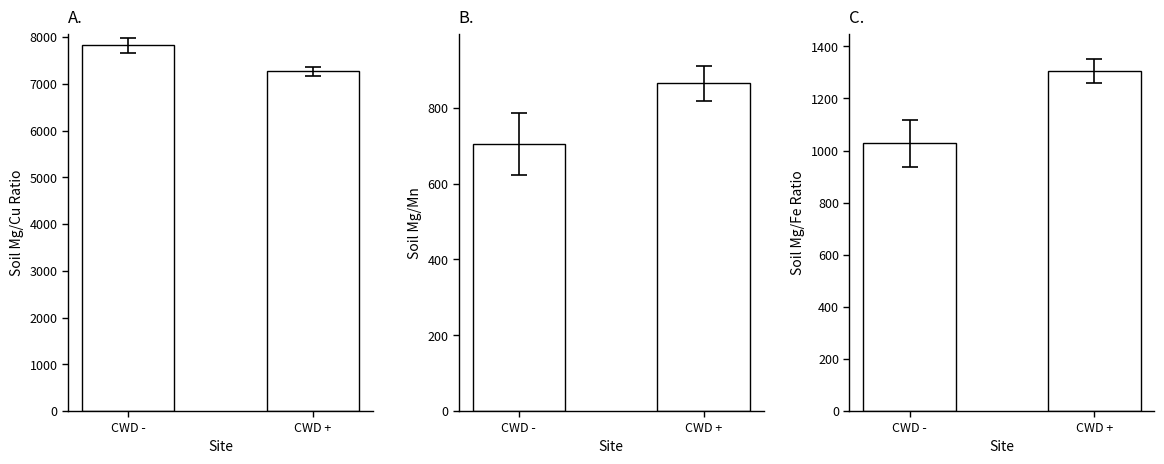

Reading right to left, what are all the values shown in this chart?

oleic: 7268.3	7820.4
linoleic: 864.7	705.8
palmitic: 1305.5	1027.0